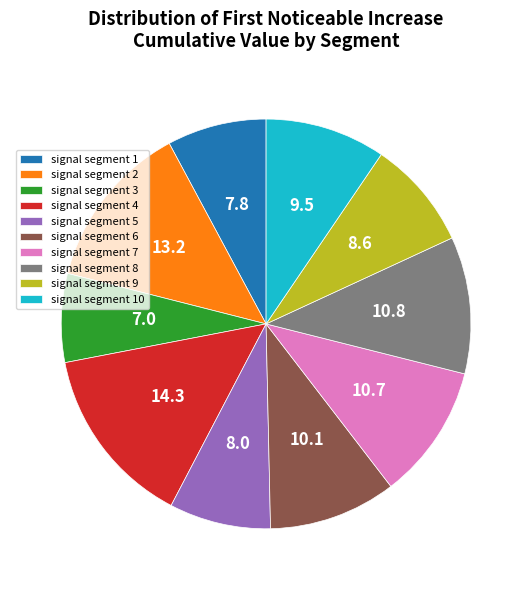

Does signal segment 1 account for over 50% of the chart?

No